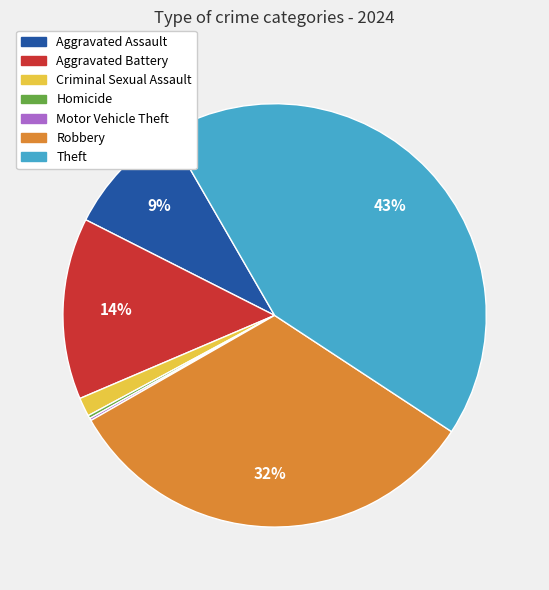

Between Robbery and Theft, which is larger?

Theft